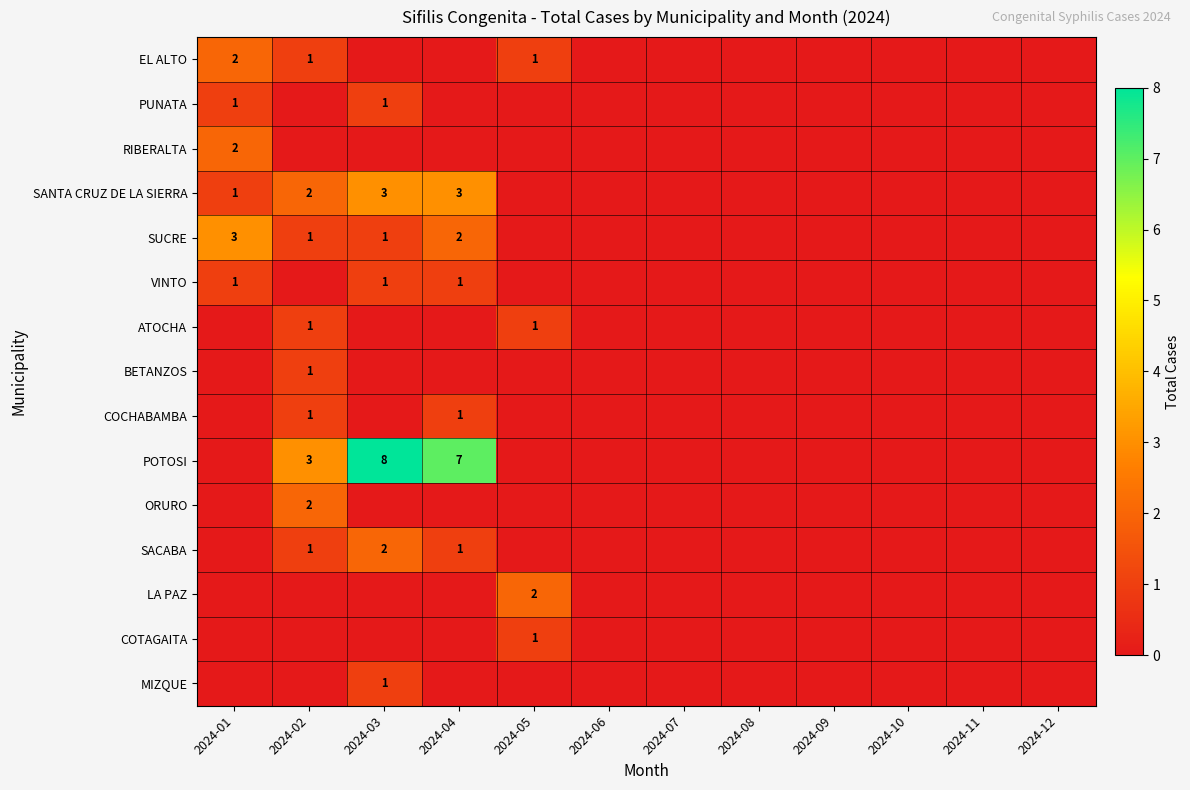

The value of SANTA CRUZ DE LA SIERRA at 2024-04 is 3. True or false?

True